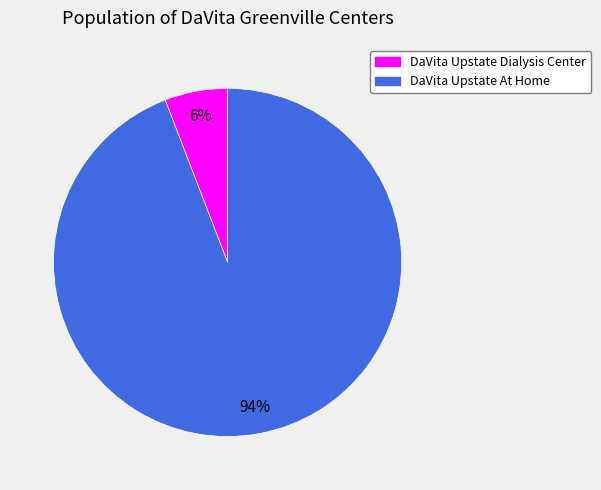

Rank the categories by value from highest to lowest.

DaVita Upstate At Home, DaVita Upstate Dialysis Center